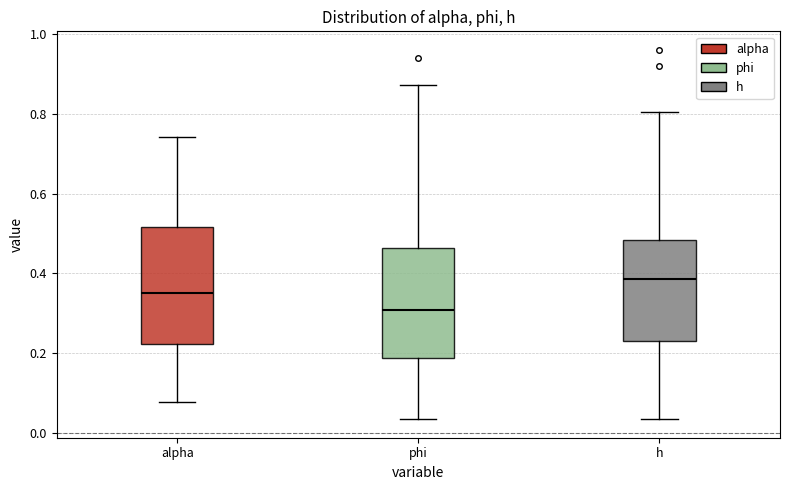

Which box has the highest median line?

h